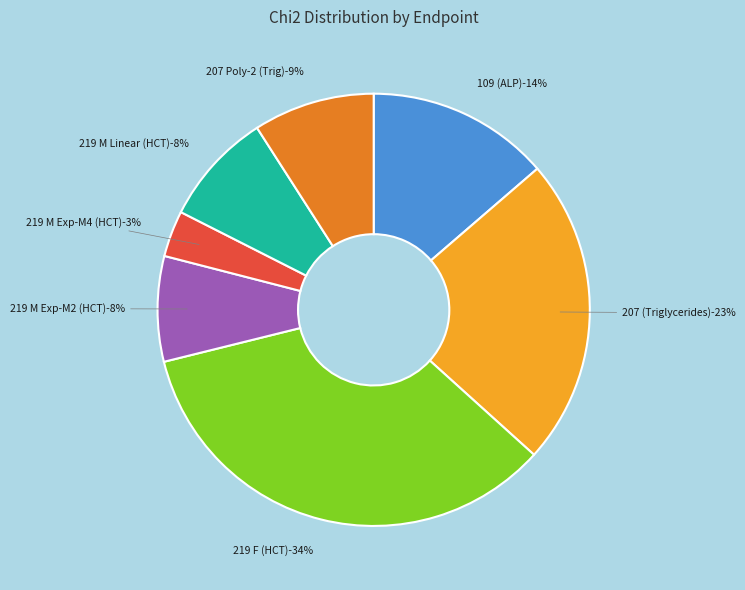

To the nearest percent, what is the difference between the largest and smallest slice percentages?

31%